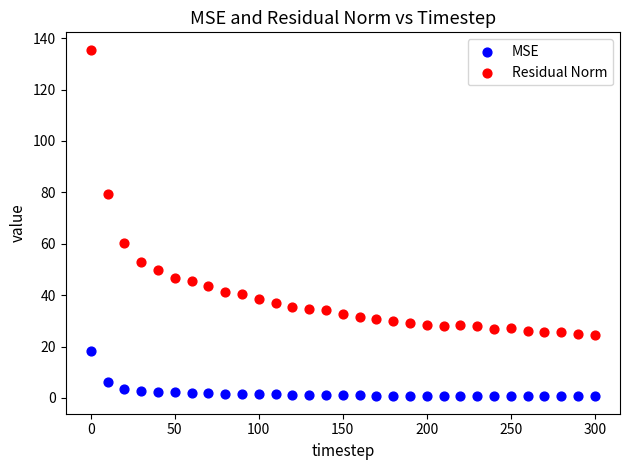

Which series reaches the maximum Y coordinate?

Residual Norm